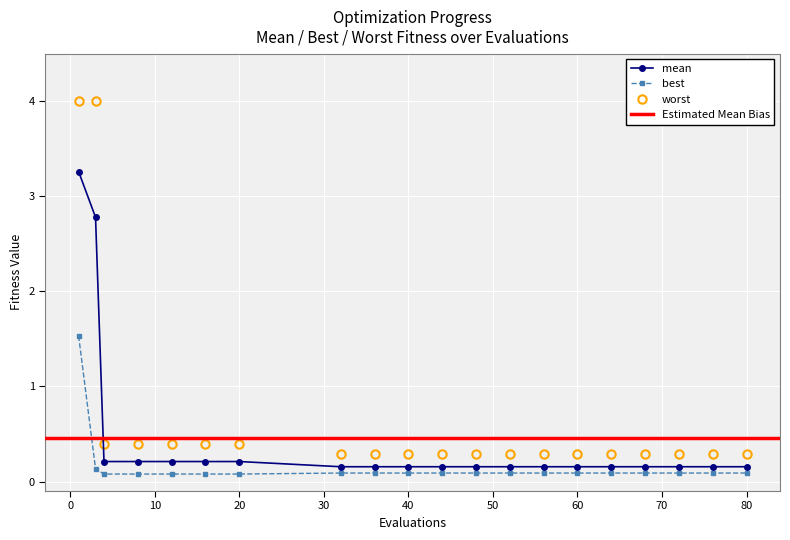

What is the value of the worst point at the 5th from the left?

0.4